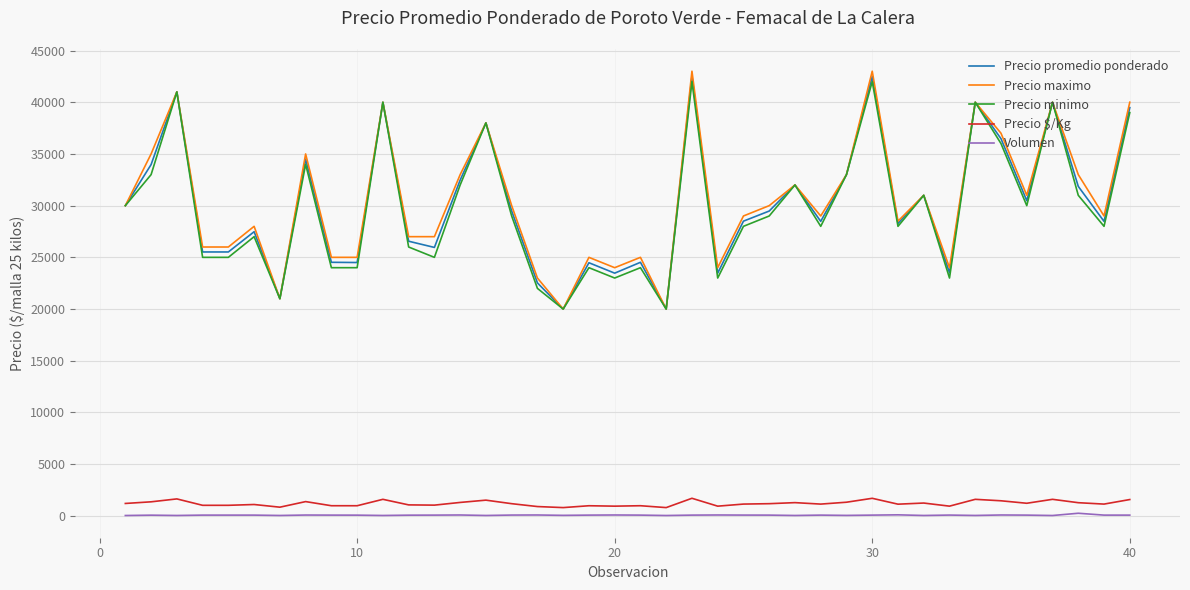

What is the greatest value displayed?

43000